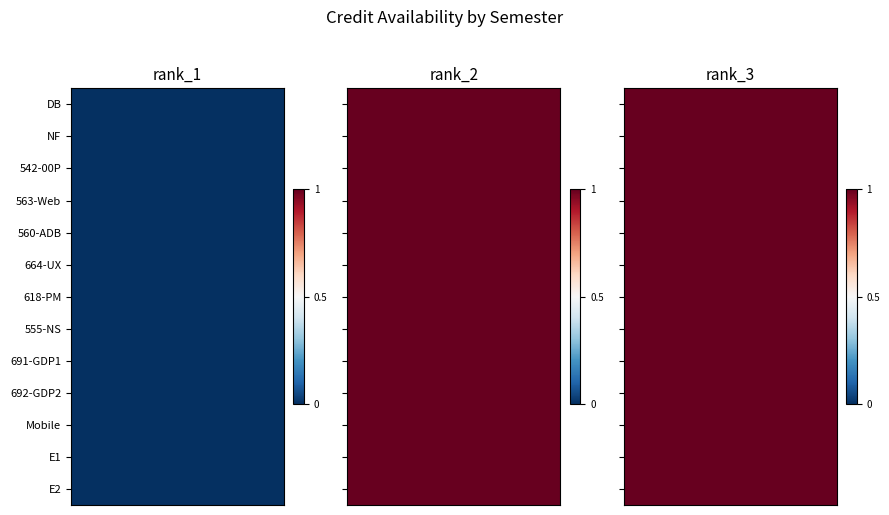

The value of 692-GDP2 at DB is 0. True or false?

True